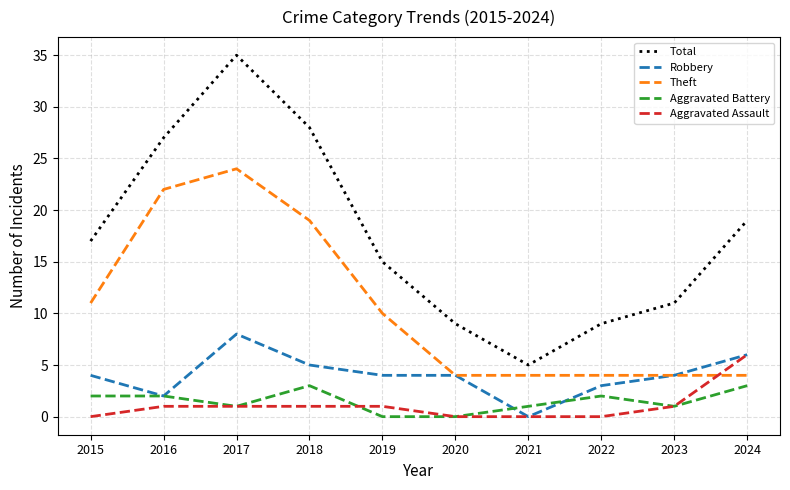

Where is the first local minimum for Aggravated Battery?

2017